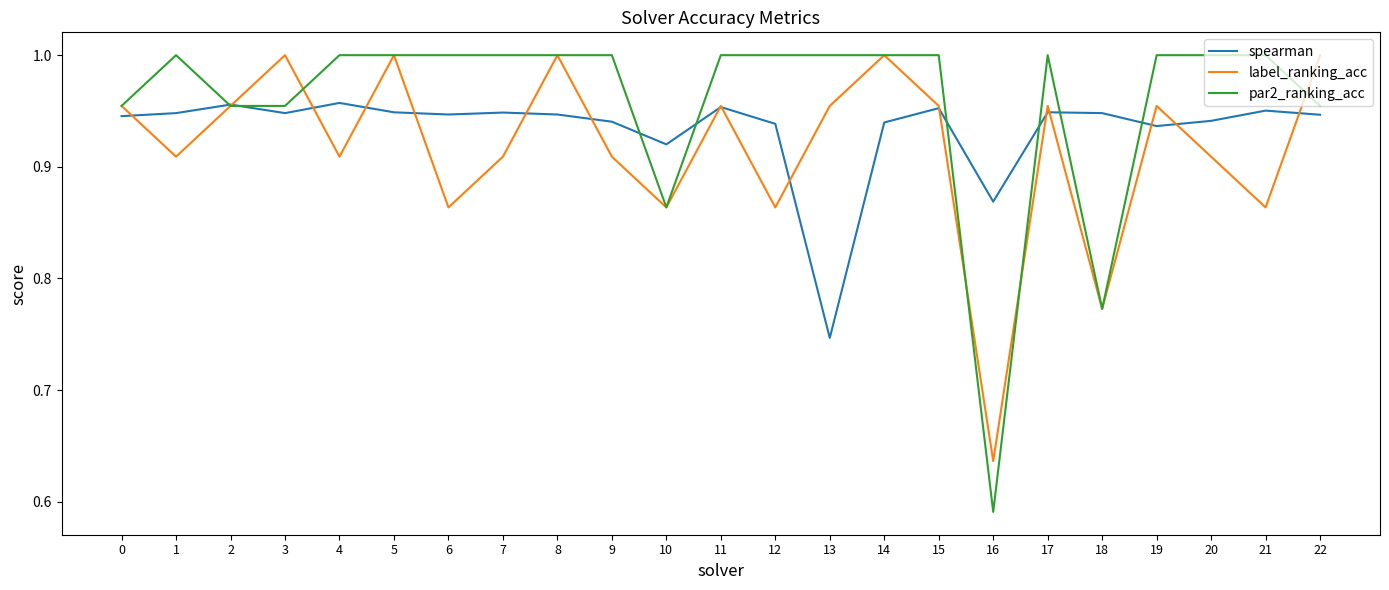

What is the spread (max minus min) of values at 7?

0.1